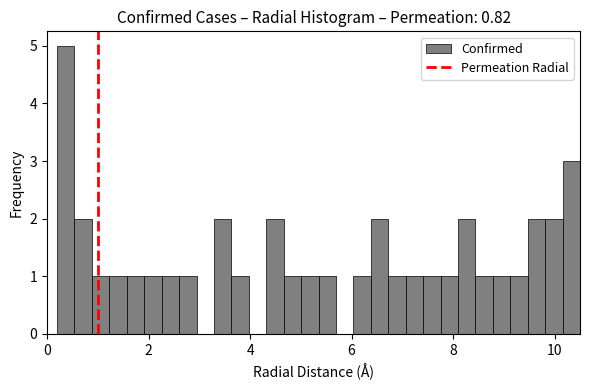

Around what value on the x-axis is the tallest bar? Give the approximate position of its centre, as read against the axis.

0.4